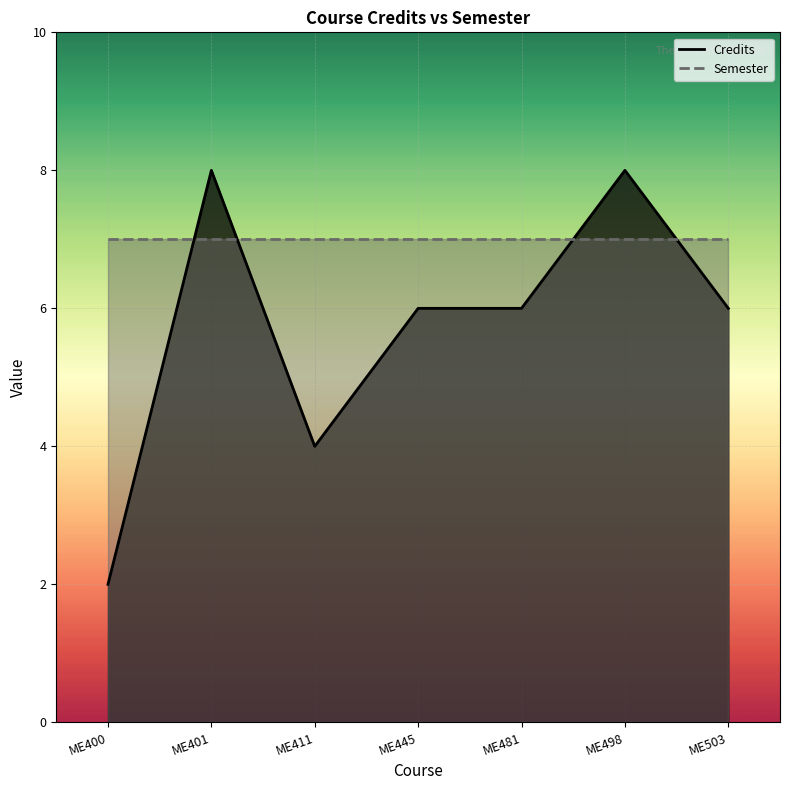

True or false: there are more than 0 points higher than both neighbors.

True